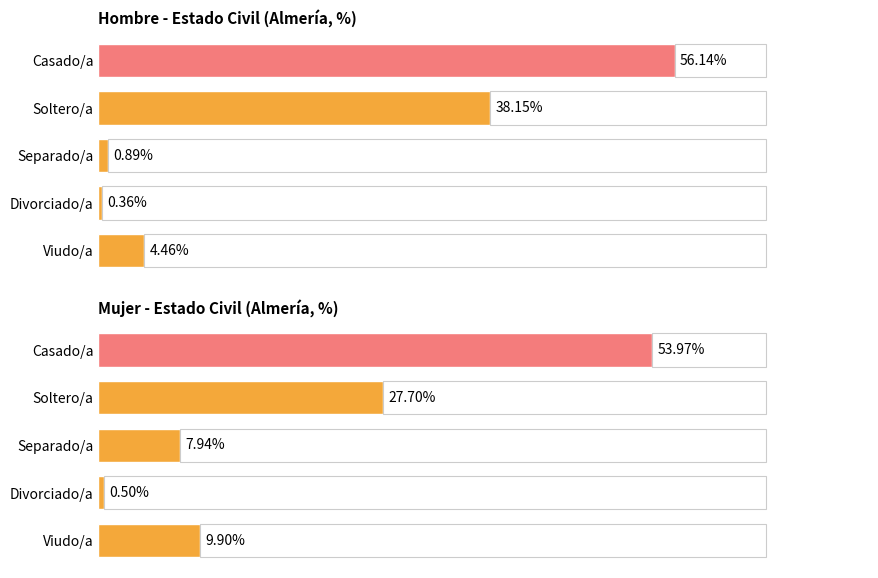

Between Divorciado/a and Separado/a, which series saw the biggest shift?

Mujer - Estado Civil (Almería, %)